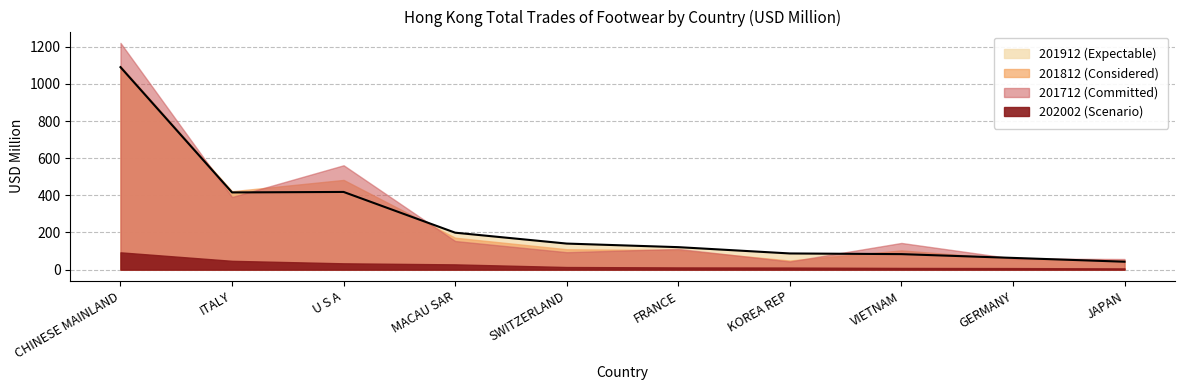

What is the difference between the 201812 values at CHINESE MAINLAND and GERMANY?

1039.2